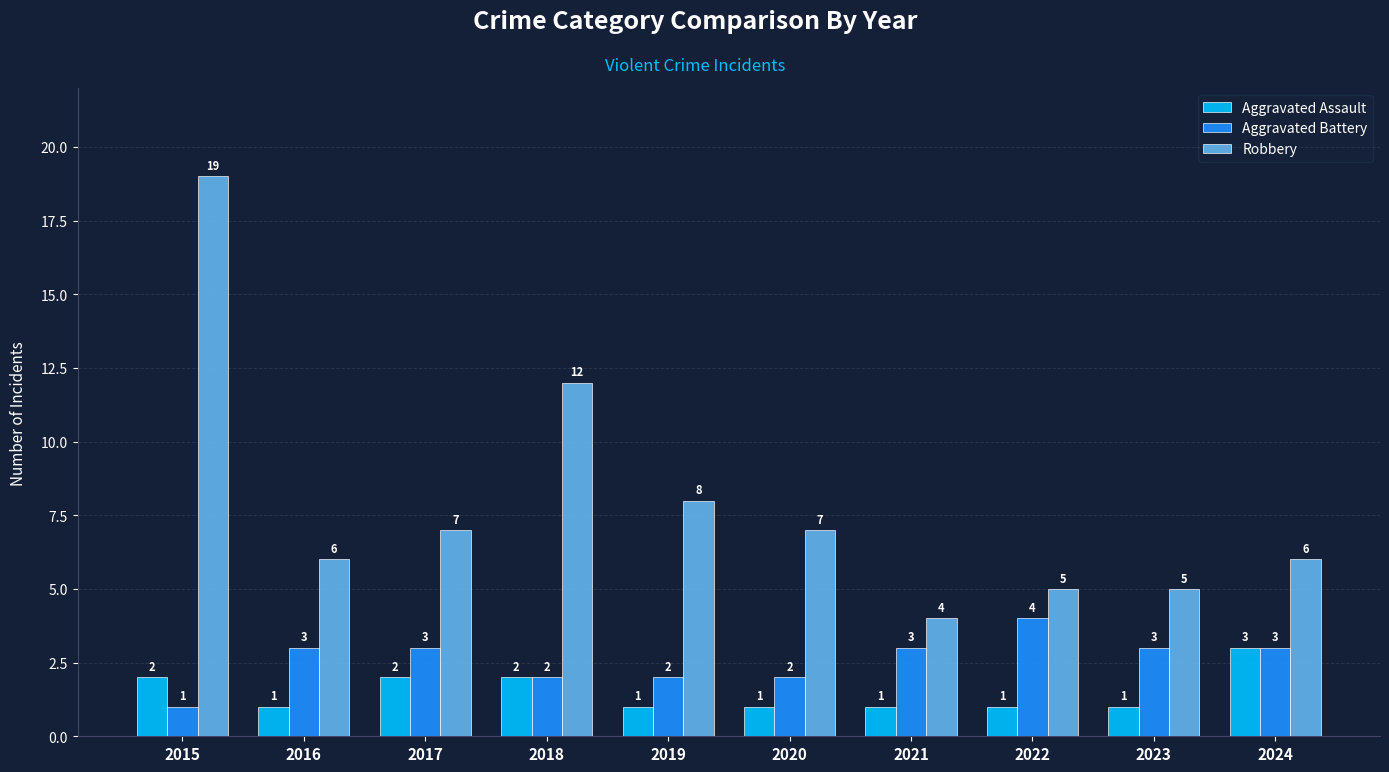

Which series changed the most between 2019 and 2022?

Robbery